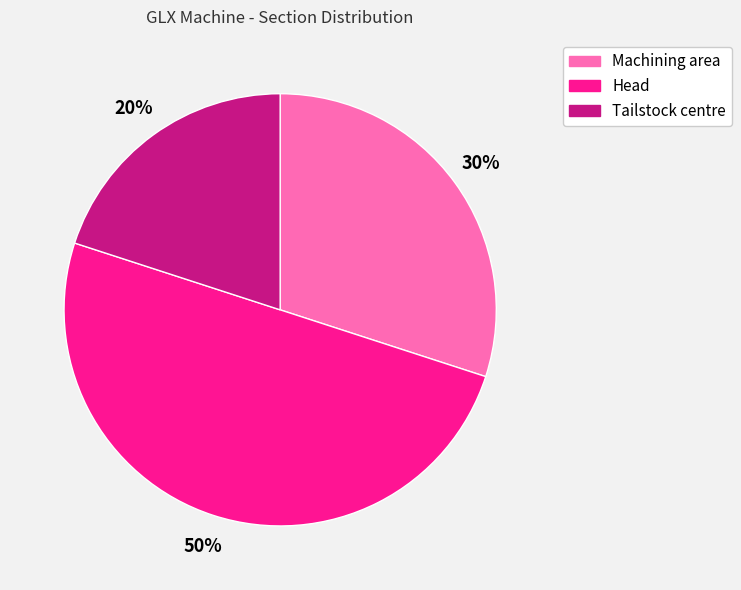

How many segments does this pie chart have?

3